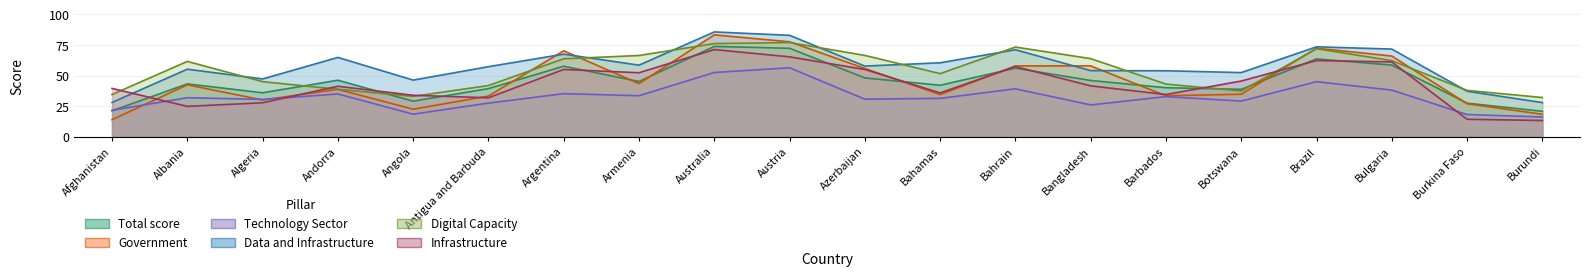

At Argentina, list the series in order from largest to smallest.

Government, Data and Infrastructure, Digital Capacity, Total score, Infrastructure, Technology Sector